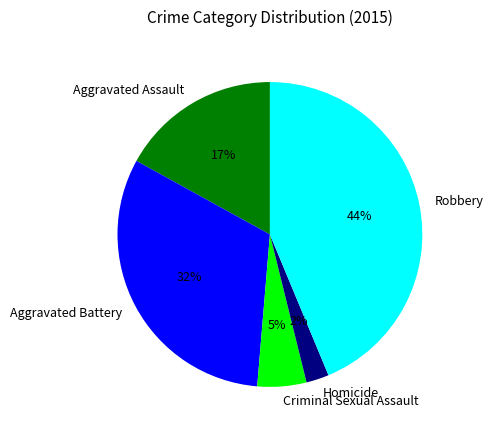

Count the number of slices in the pie.

5